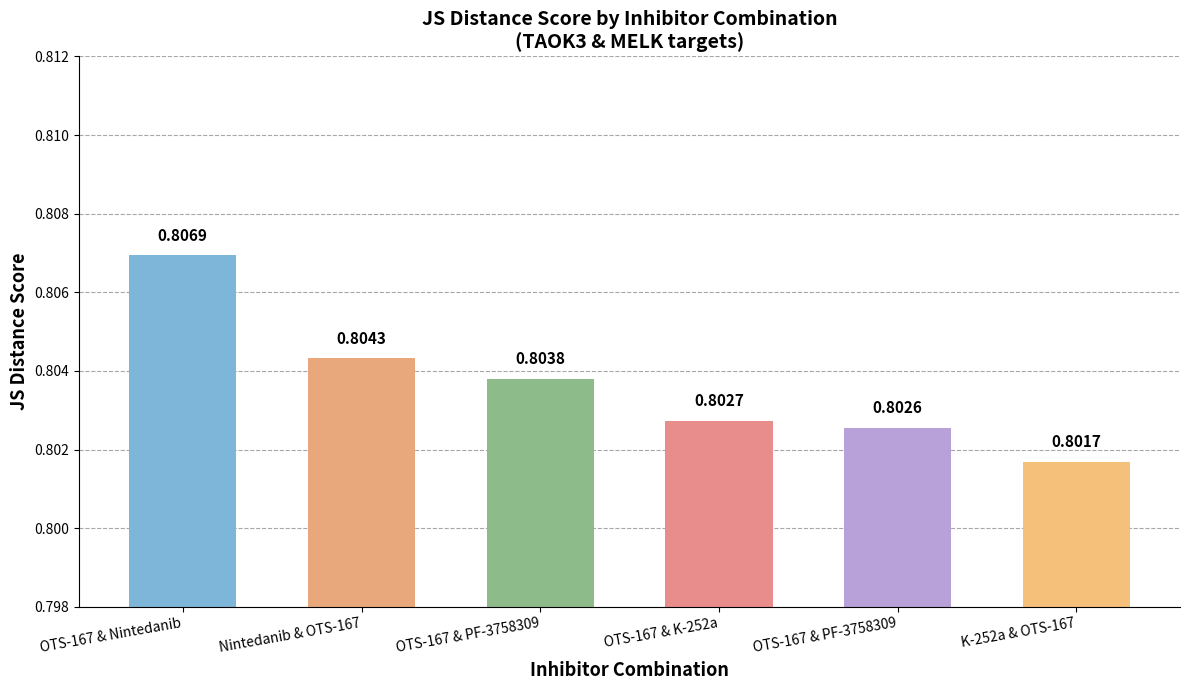

How many categories are shown in the chart?

6